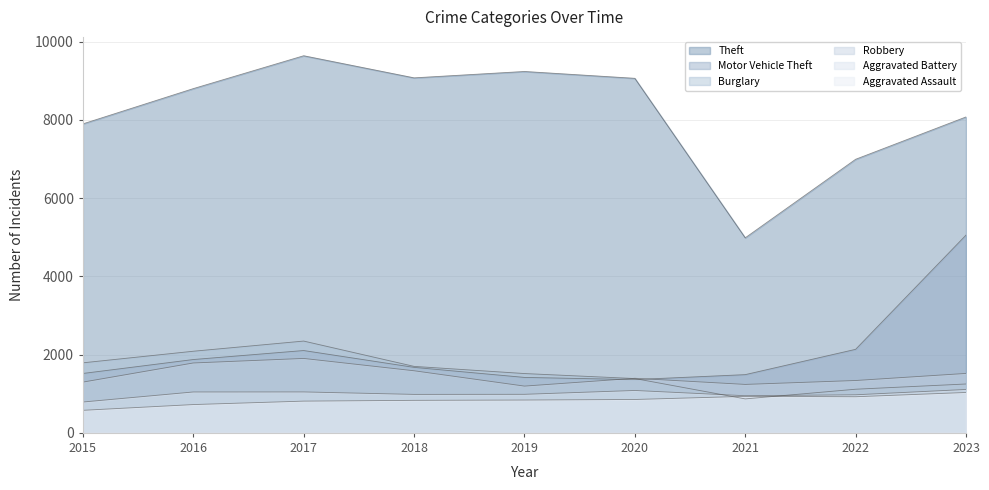

What is the difference between the maximum and minimum values in the Burglary series?

1478